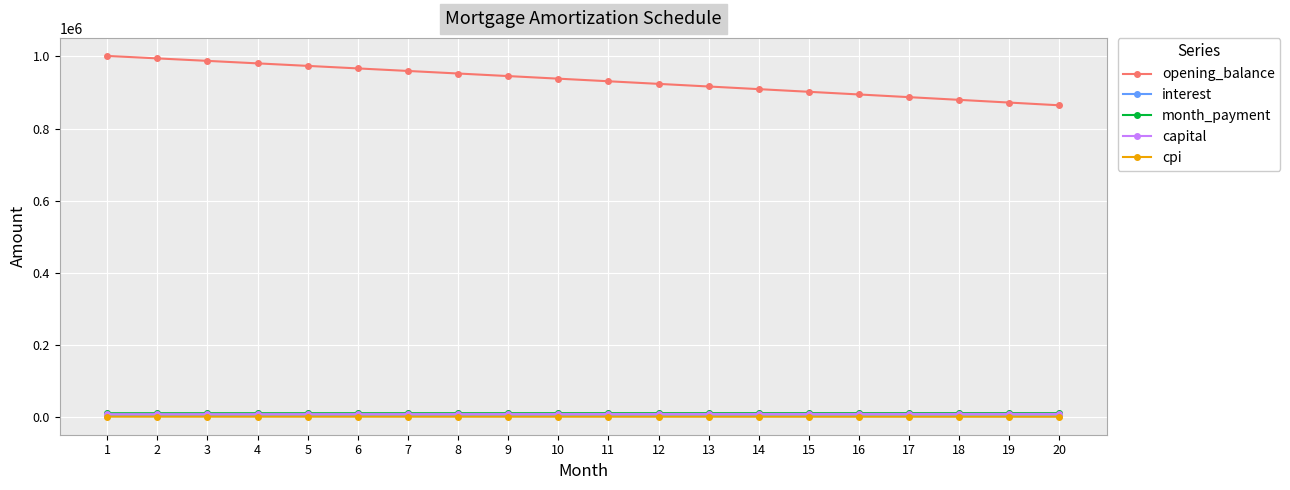

At how many categories does at least one series exceed 247554?

20